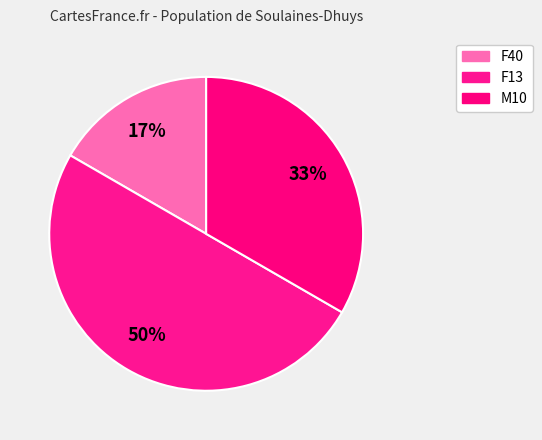

What is the smallest slice in the pie chart?

F40